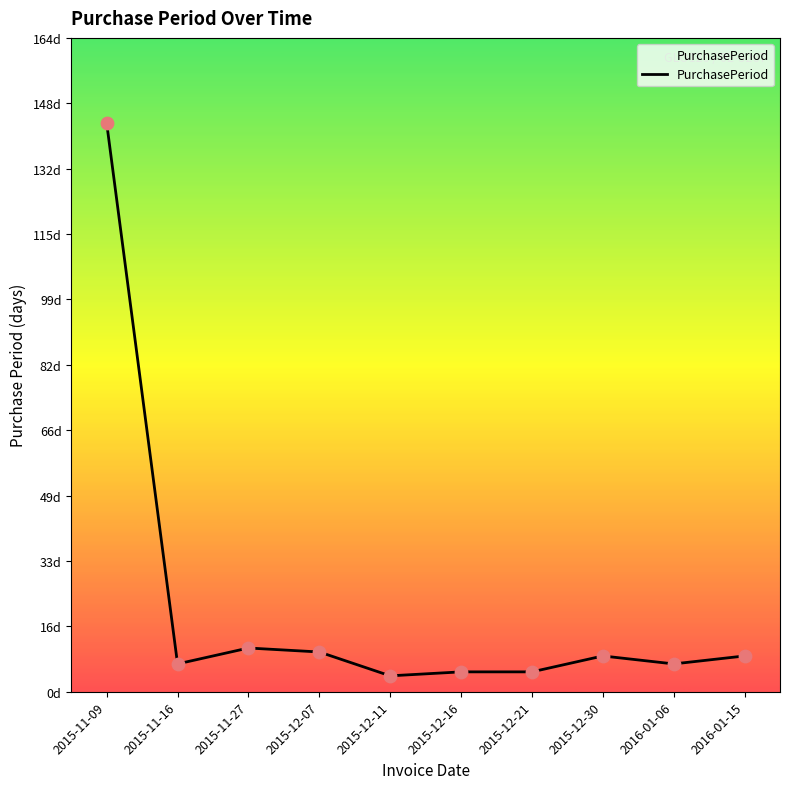

Between 2016-01-06 and 2015-11-09, which is larger?

2015-11-09